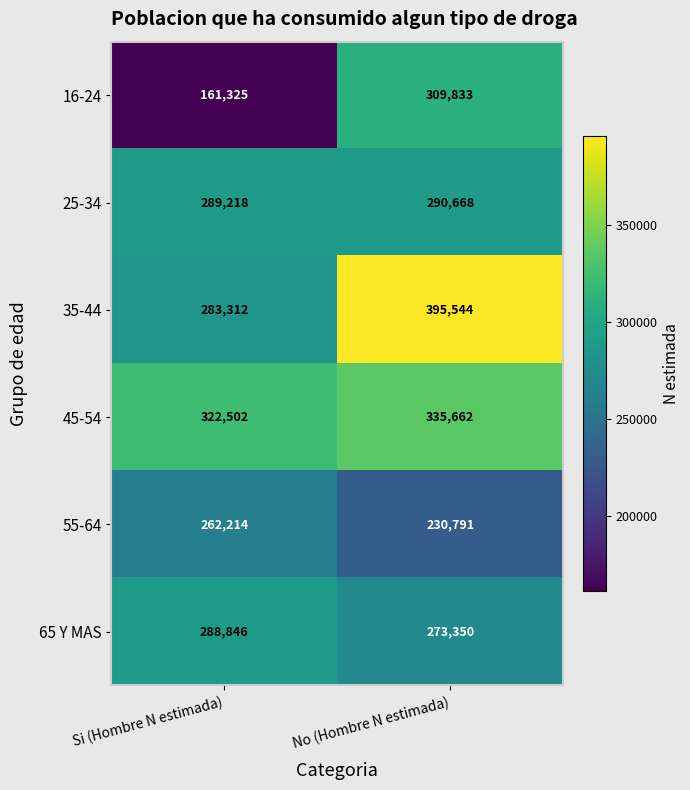

Rank the series at No (Hombre N estimada) from highest to lowest value.

35-44, 45-54, 16-24, 25-34, 65 Y MAS, 55-64